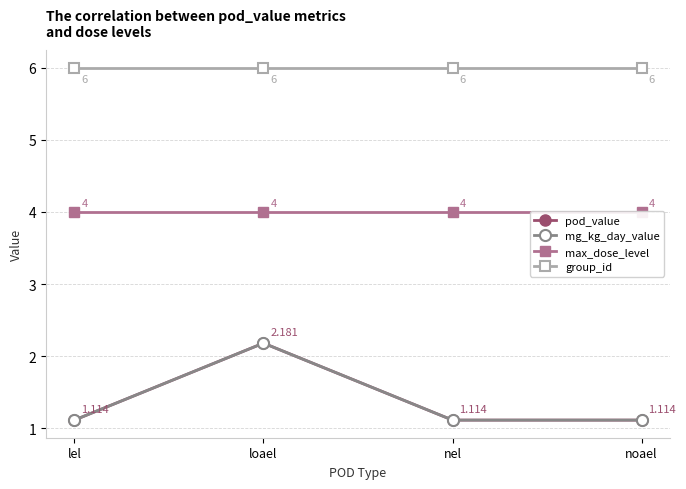

What position from the left is loael?

2